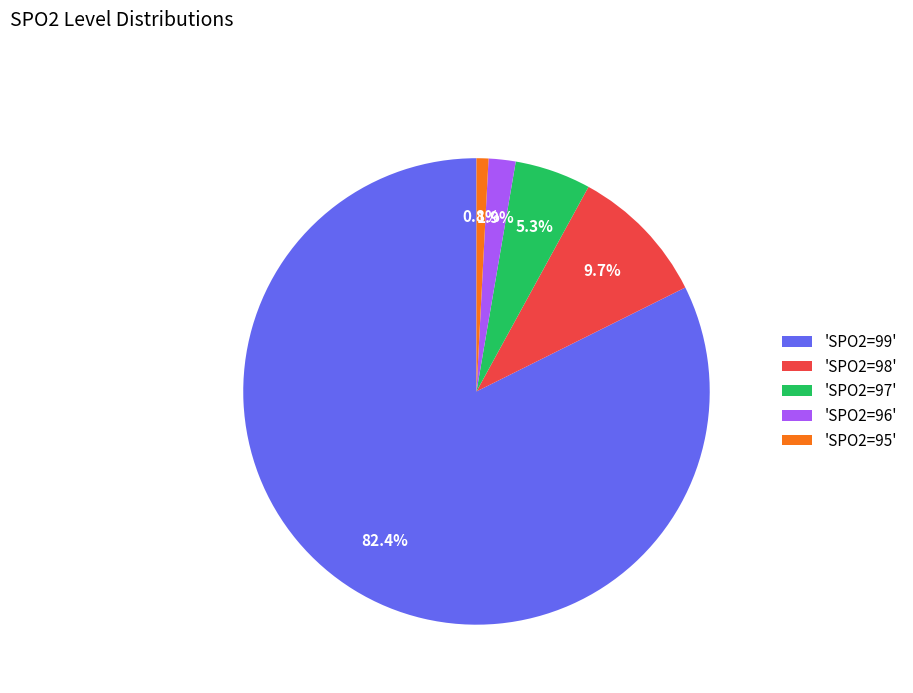

Between 'SPO2=98' and 'SPO2=97', which is larger?

'SPO2=98'